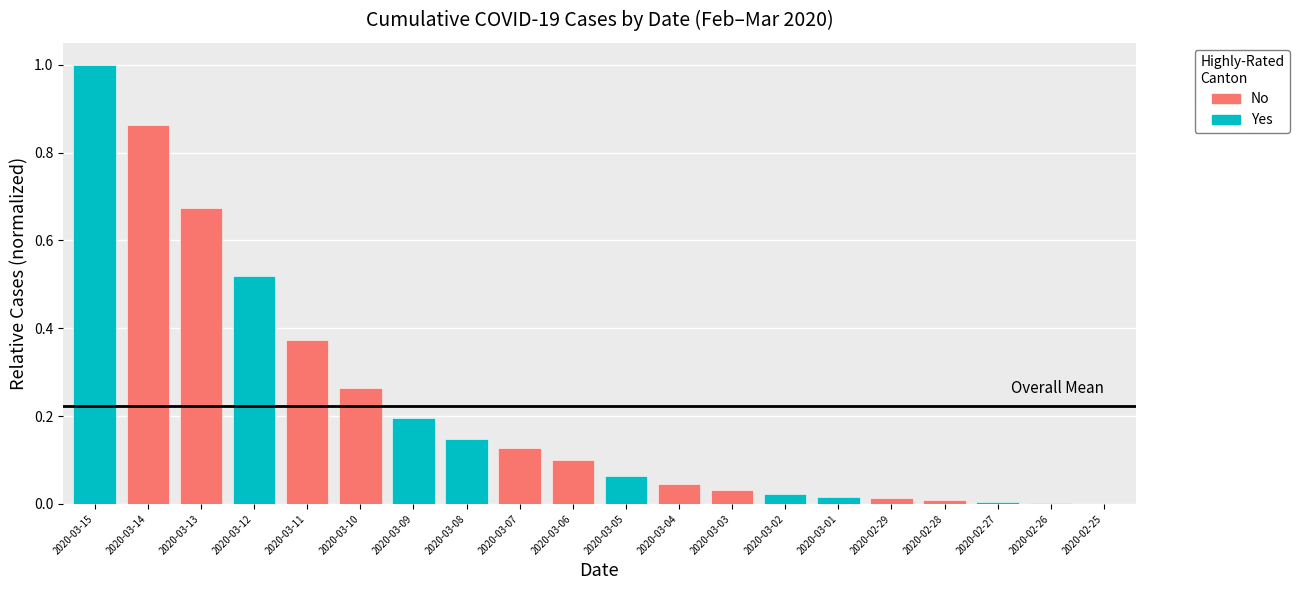

True or false: the data shows 0.6 at 2020-03-11.

False